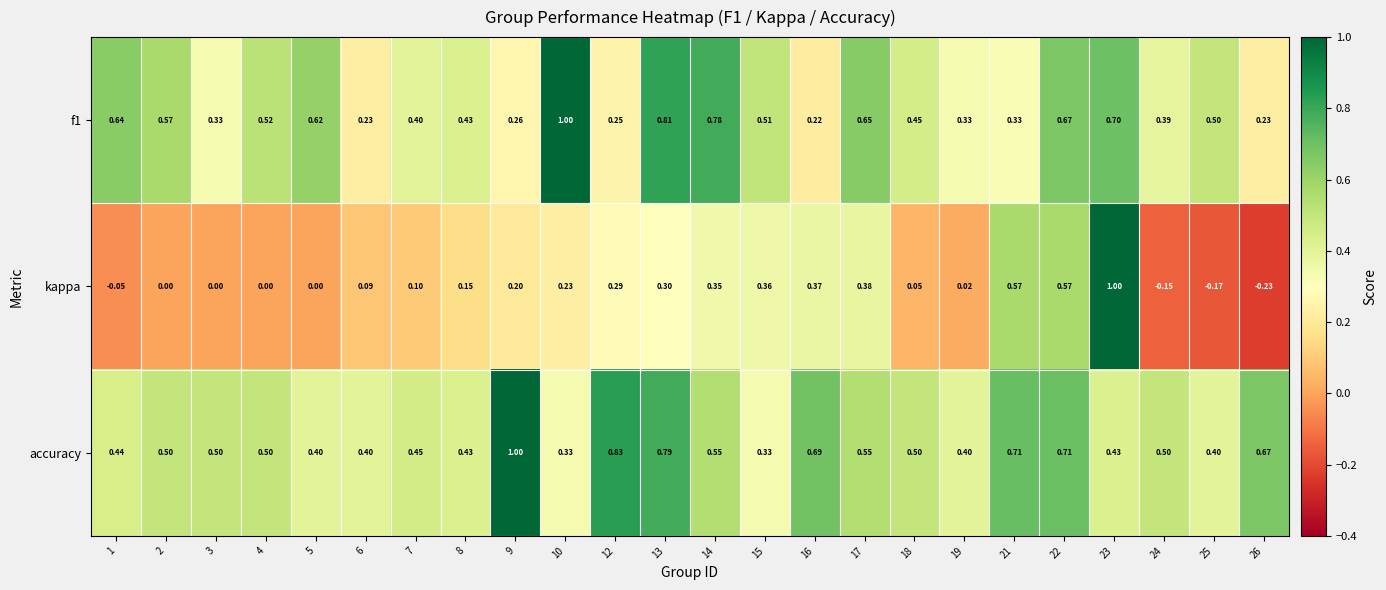

Which series has the largest total across all categories?

accuracy